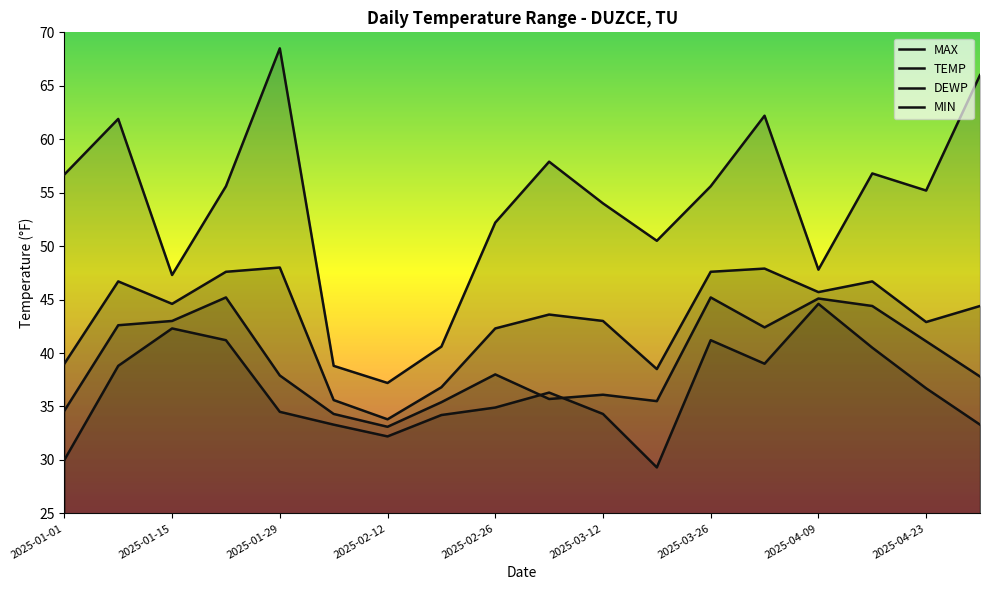

The value of MIN at 2025-03-26 is 66.8. True or false?

False